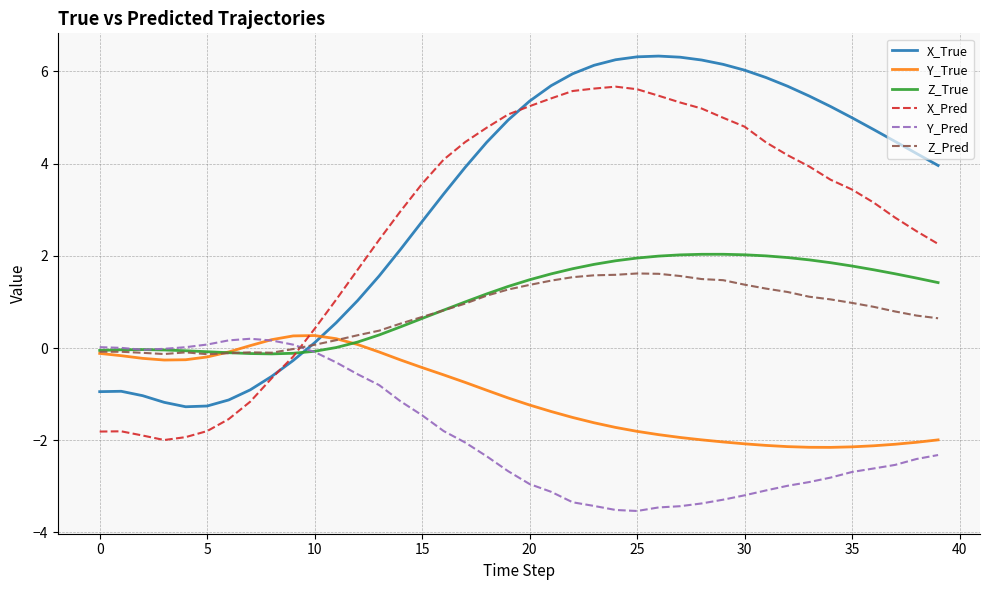

True or false: X_Pred and Y_Pred cross at least once.

True